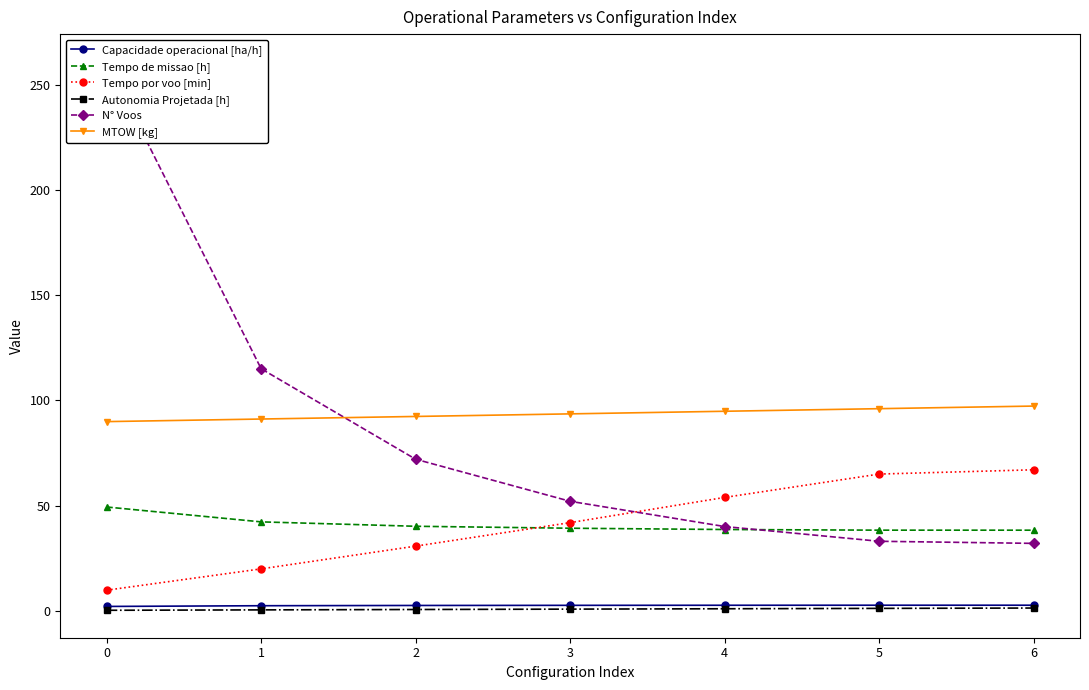

True or false: Tempo por voo [min] and Capacidade operacional [ha/h] intersect in this chart.

False